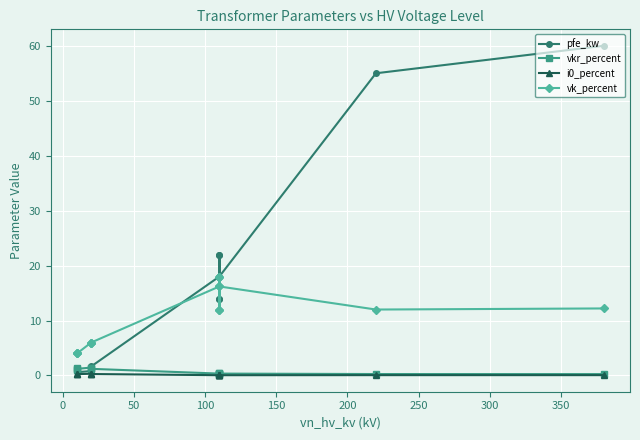

What is the label of the 11th point from the right?

100